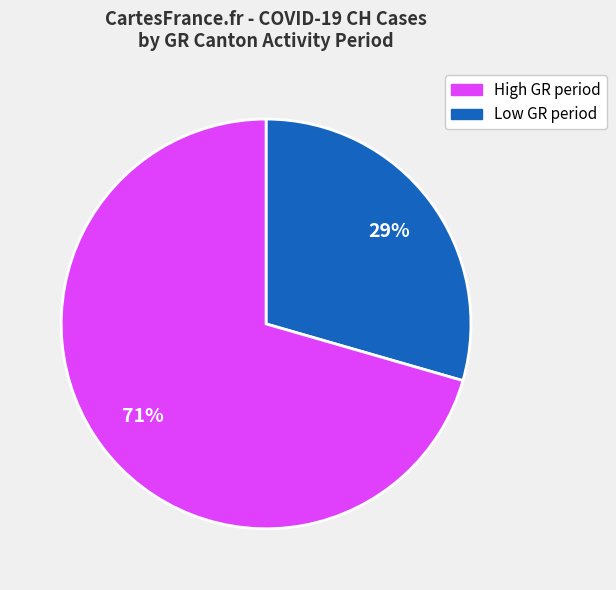

Count the number of slices in the pie.

2